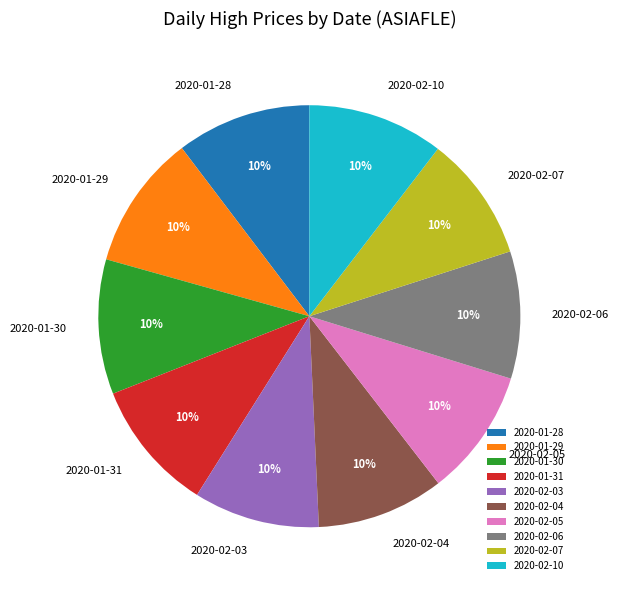

To the nearest percent, what percentage of the pie is 2020-01-31?

10%